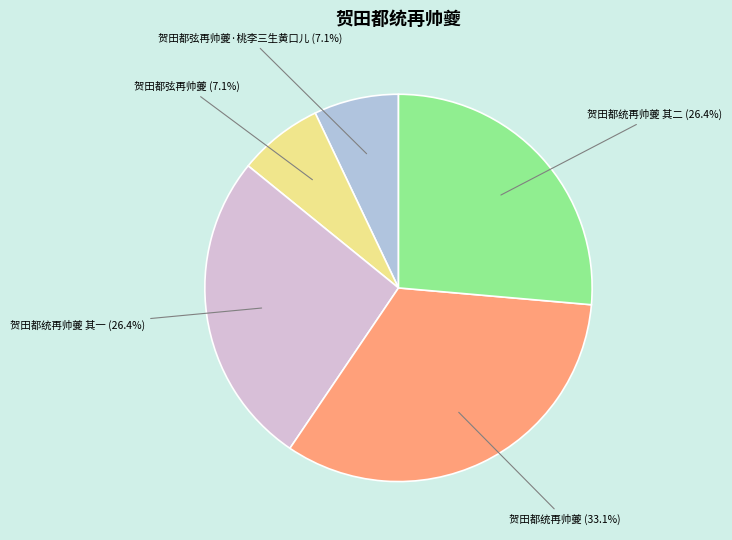

How many slices are in this pie chart?

5